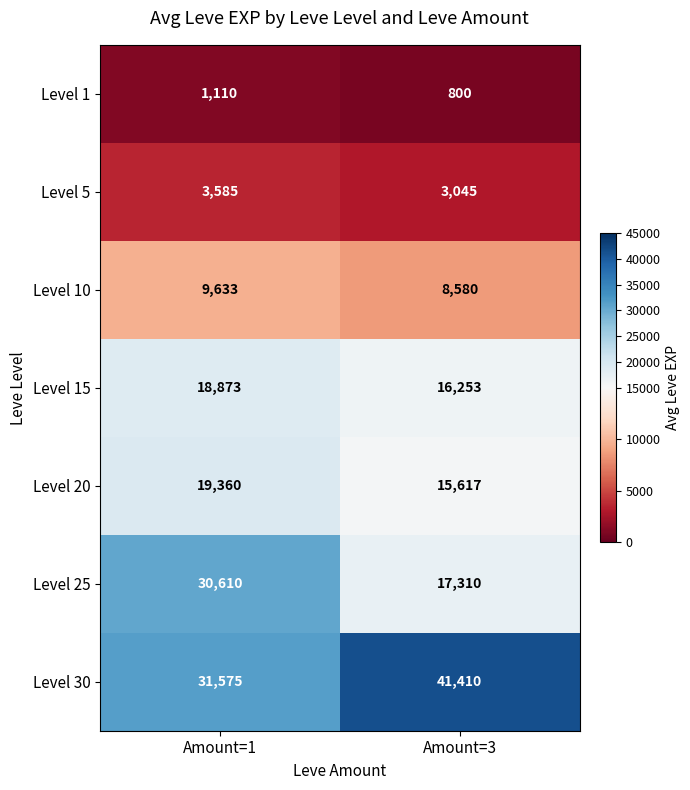

At which label does Level 5 reach its peak?

Amount=1